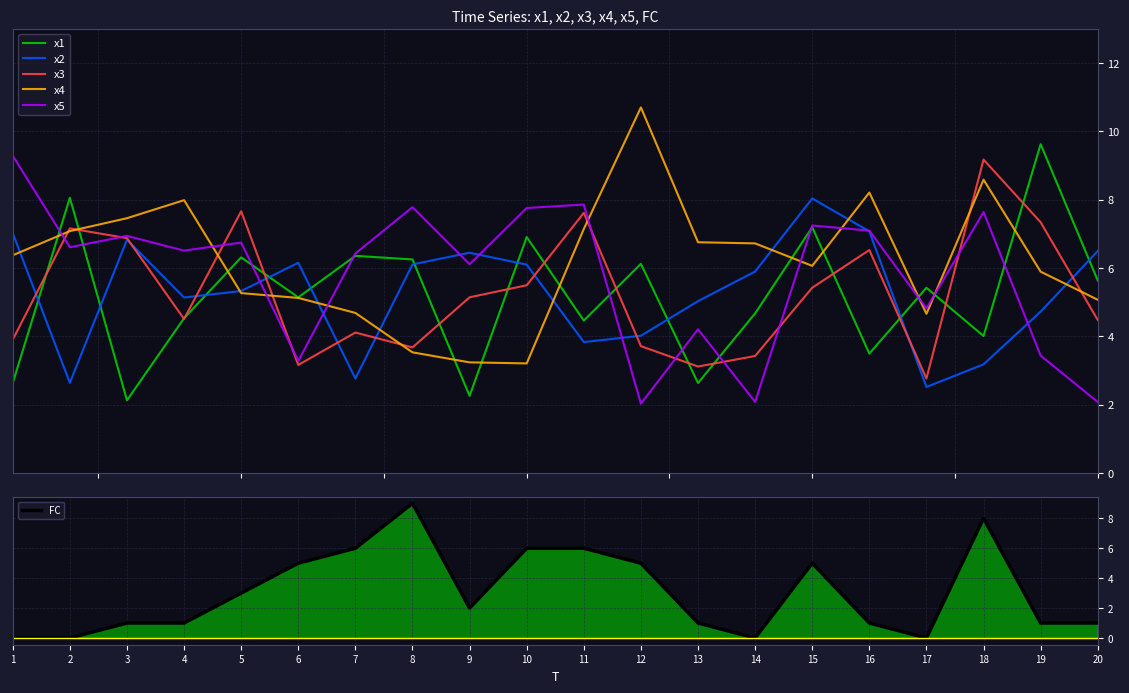

What is the total value across all series at 3?

31.2